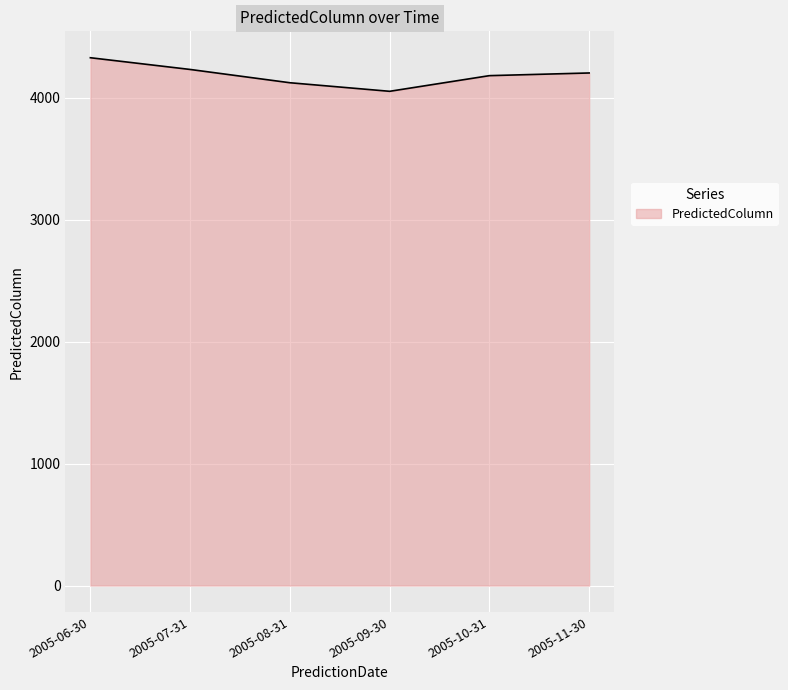

What position from the right is 2005-10-31?

2